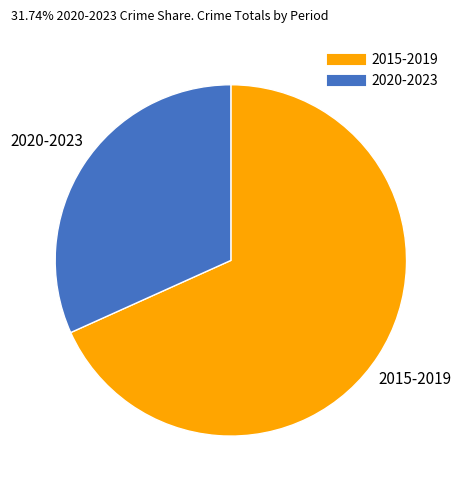

Does any single category account for the majority?

Yes